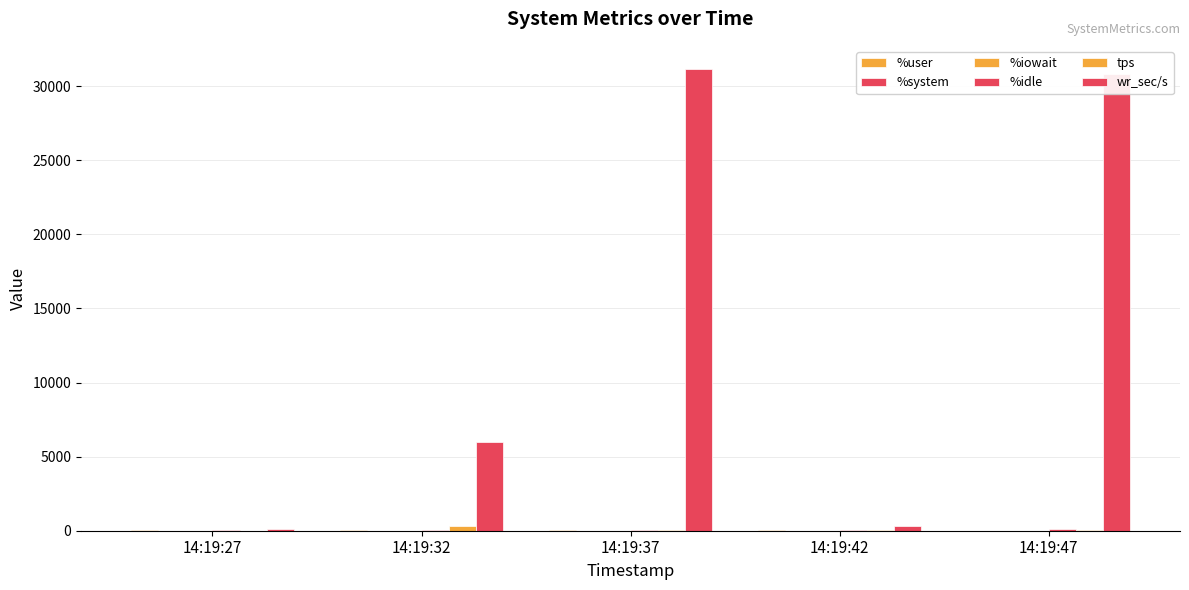

Are the bars horizontal?

No